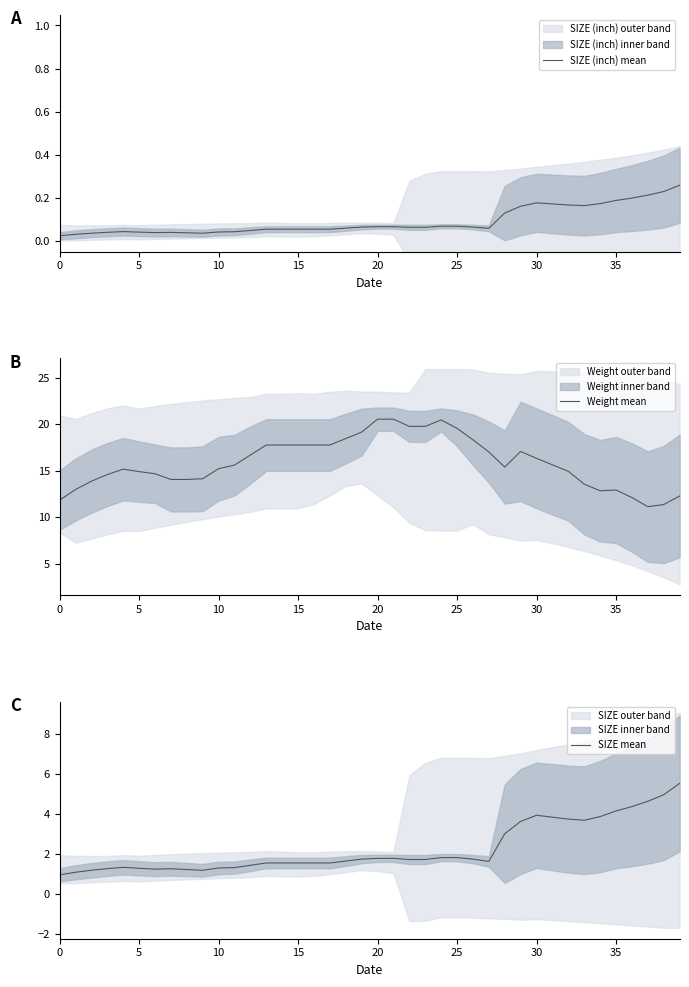

What is the lowest value of the SIZE mean series?

1.0